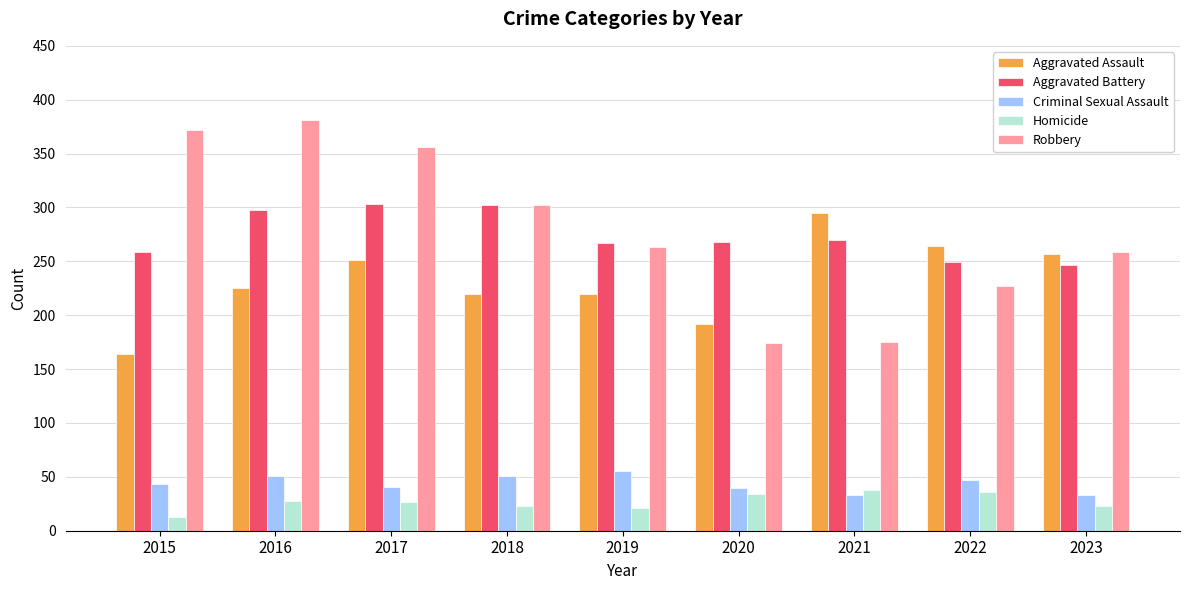

What is the total value across all series at 2023?

819